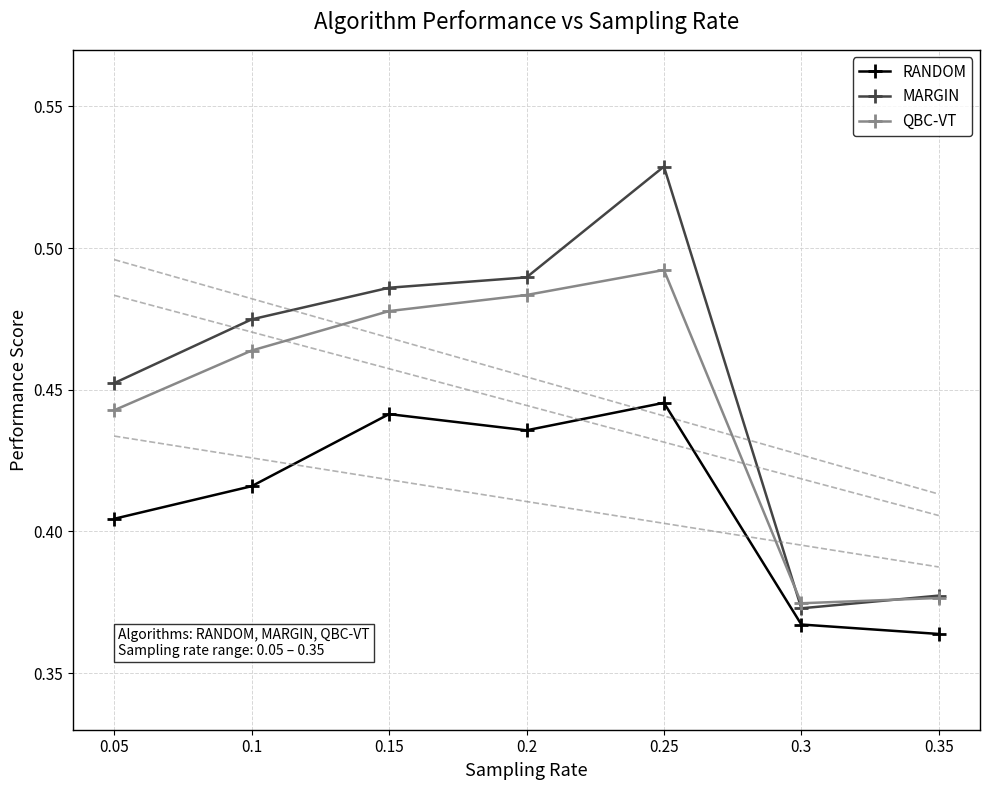

The value of MARGIN at 0.25 is 0.5. True or false?

True